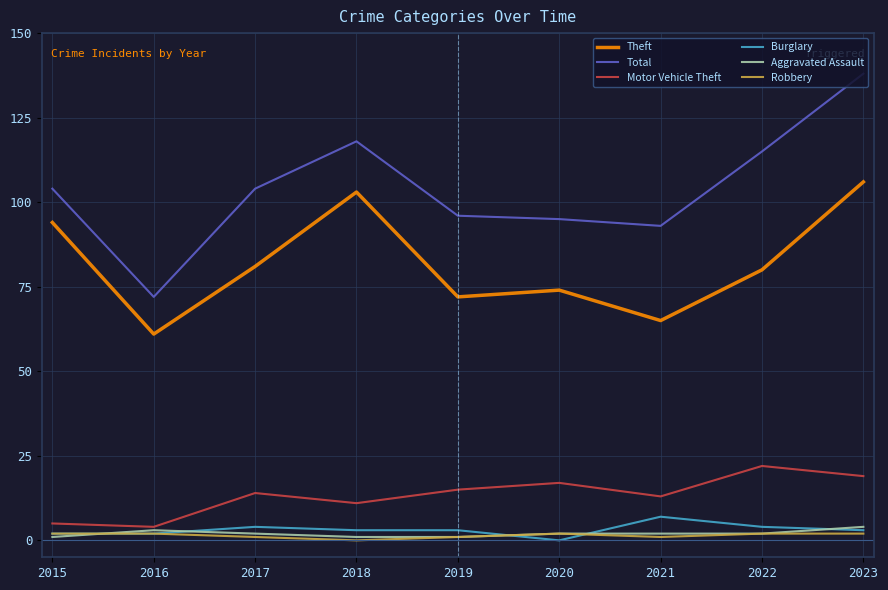

What is the average value of the Theft series?

82